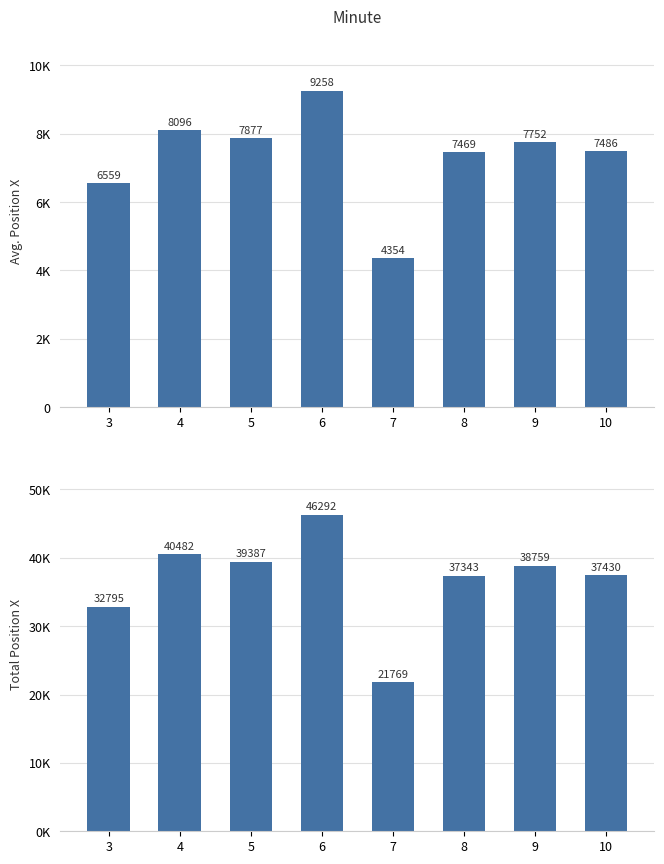

What is the difference between the maximum and minimum values in the Avg posX series?

4904.6